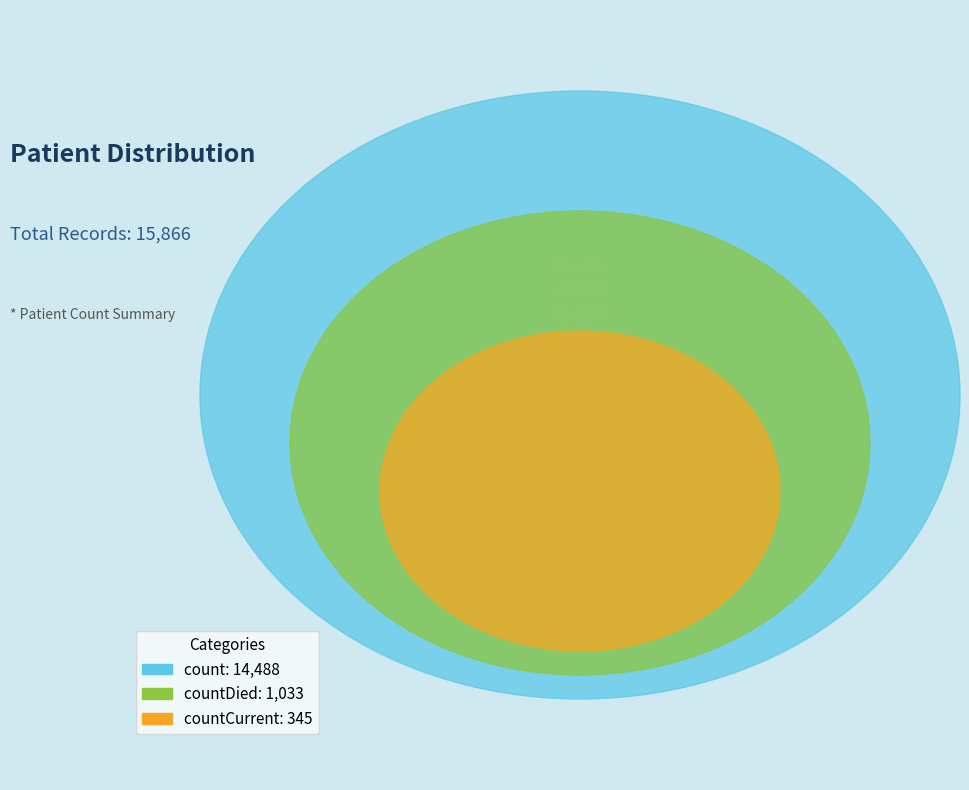

The countDied slice represents 13% of the pie. True or false?

False